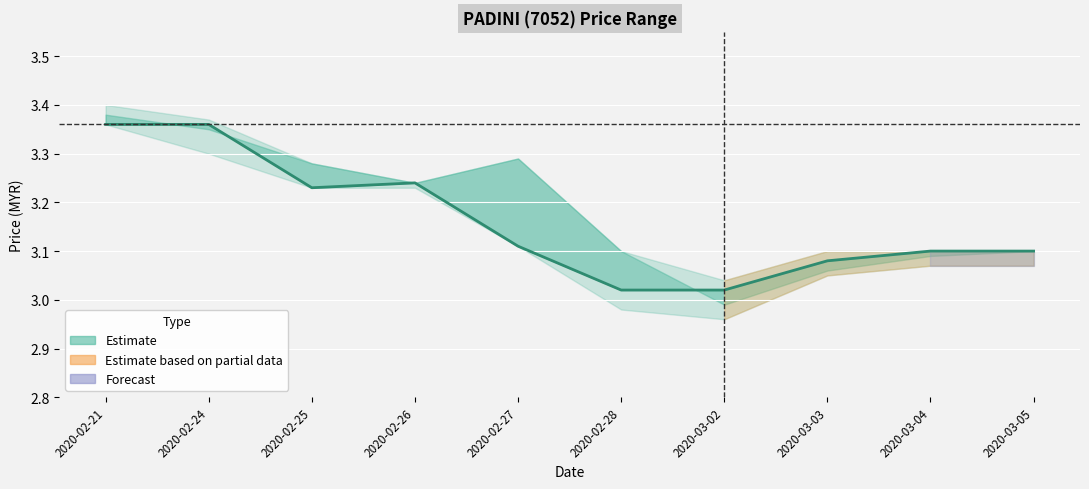

How many lines are shown in the chart?

1